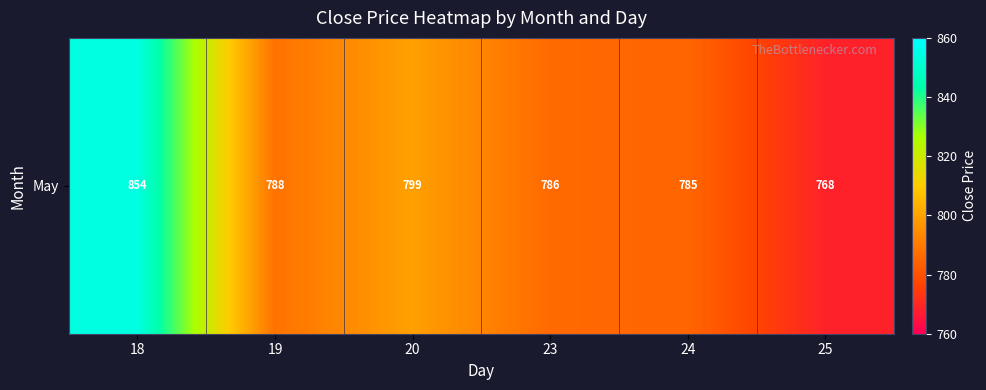

At which label is the value closest to 811?

20